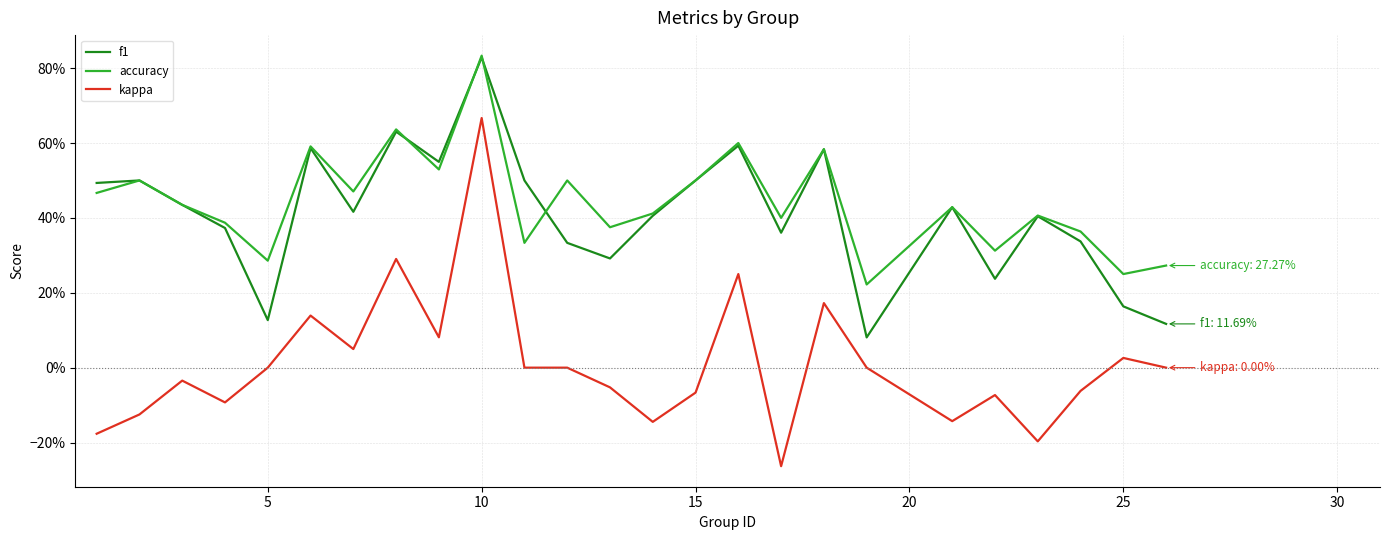

True or false: accuracy and f1 intersect in this chart.

True